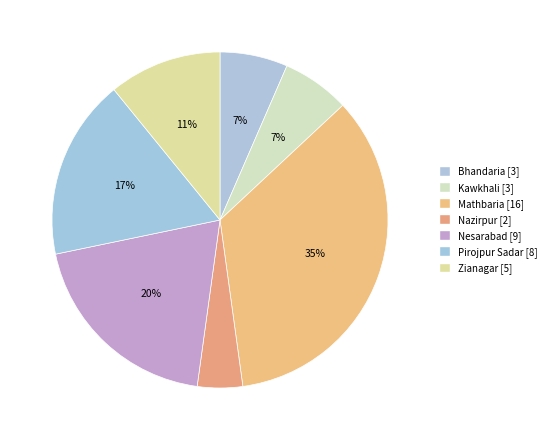

What portion of the pie excludes Nesarabad?

80.4%